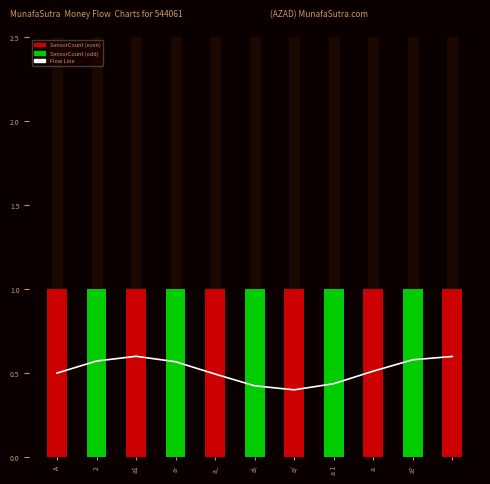

Reading right to left, extract all data points from this chart.

0.6	0.6	0.5	0.4	0.4	0.4	0.5	0.6	0.6	0.6	0.5